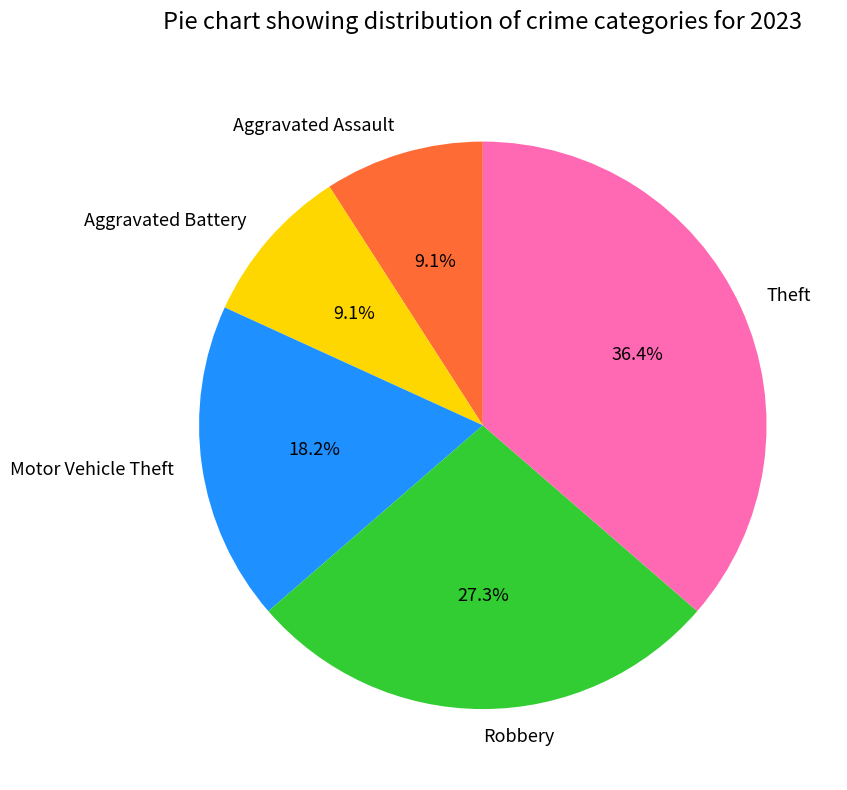

Which category has the biggest portion of the pie?

Theft